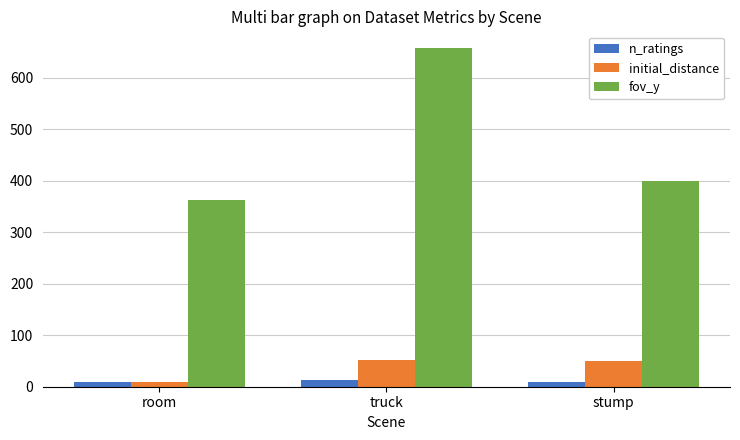

What is the sum of all n_ratings values?

33